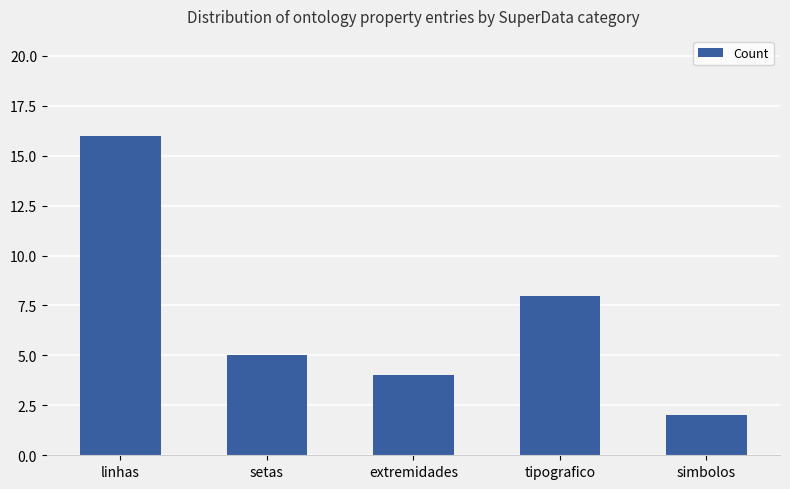

What is the sum of all values?

35